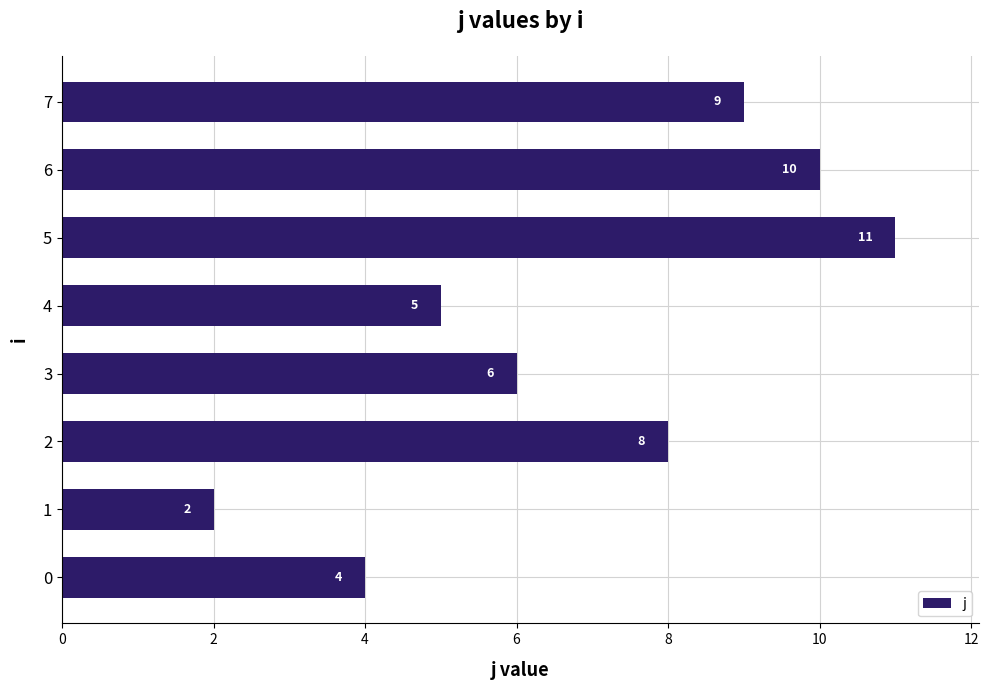

Reading top to bottom, what are all the values shown in this chart?

9	10	11	5	6	8	2	4